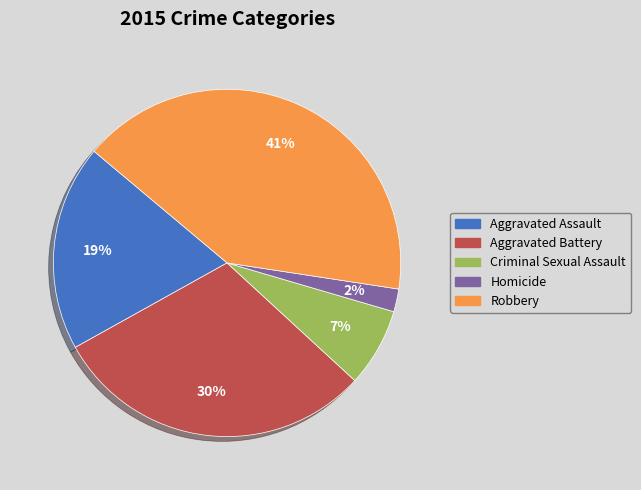

Is the sum of Criminal Sexual Assault and Aggravated Battery greater than half?

No